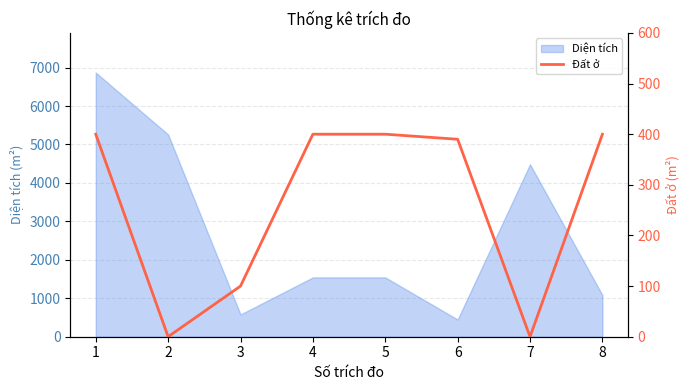

List the labels in order of value, smallest first.

2, 7, 3, 6, 1, 4, 5, 8